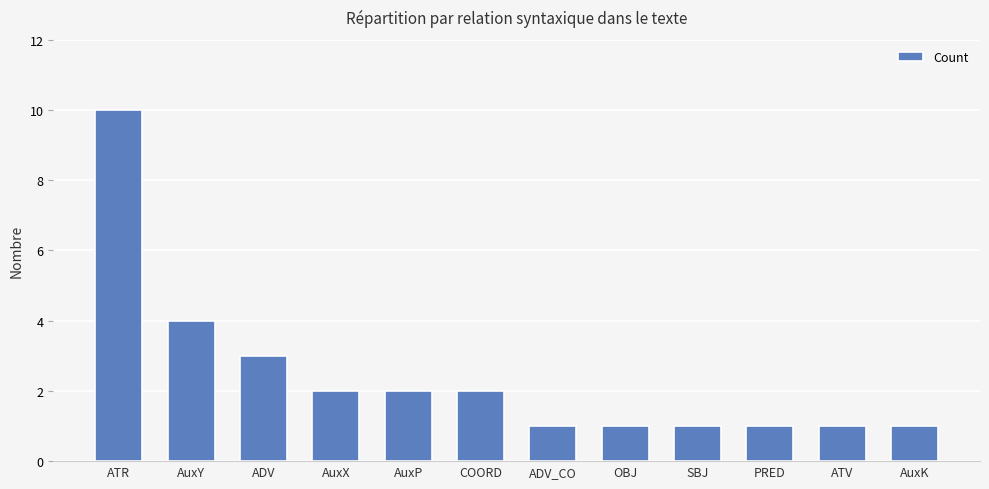

What is the difference between the maximum and second lowest values?

9